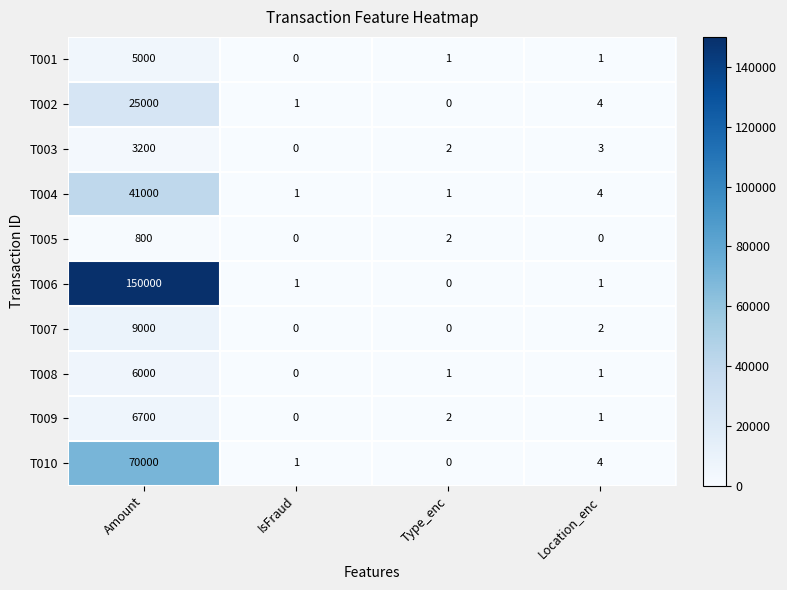

Is it true that T008 equals 2457 at Amount?

False